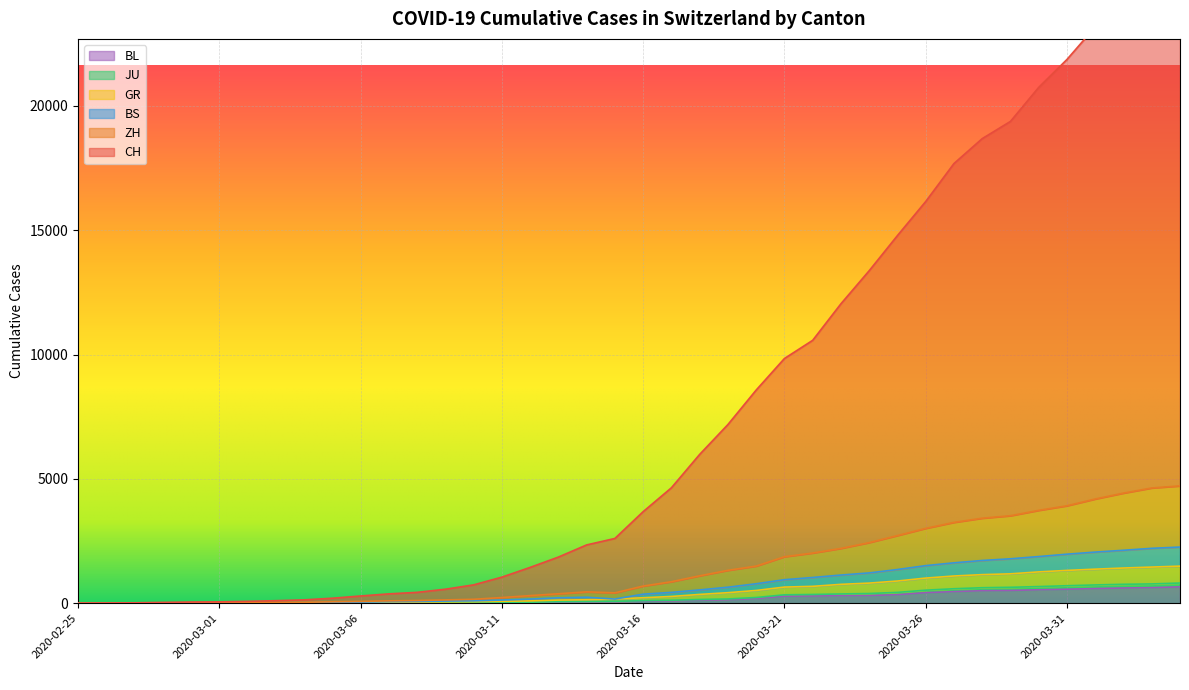

What is the total value across all series at 2020-02-28?

62